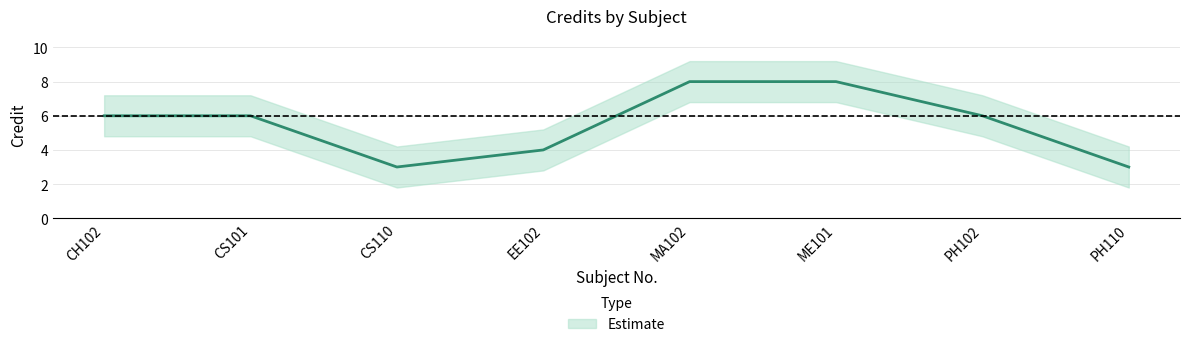

Where is the first local minimum?

CS110